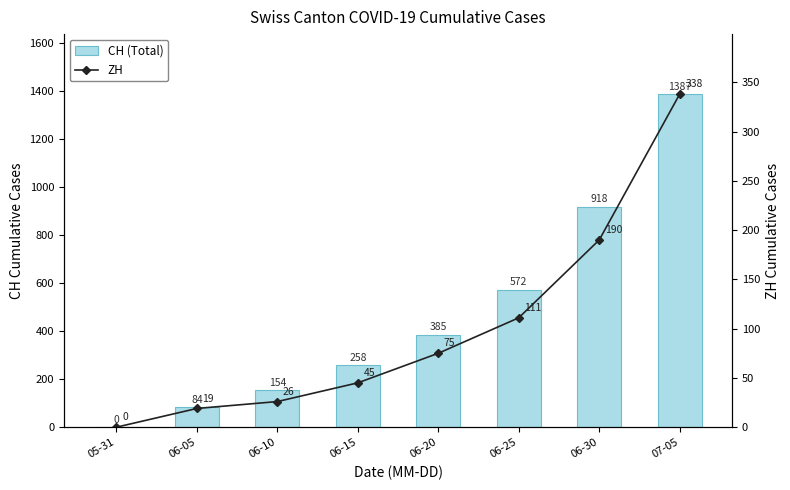

What is the greatest value displayed?

1387